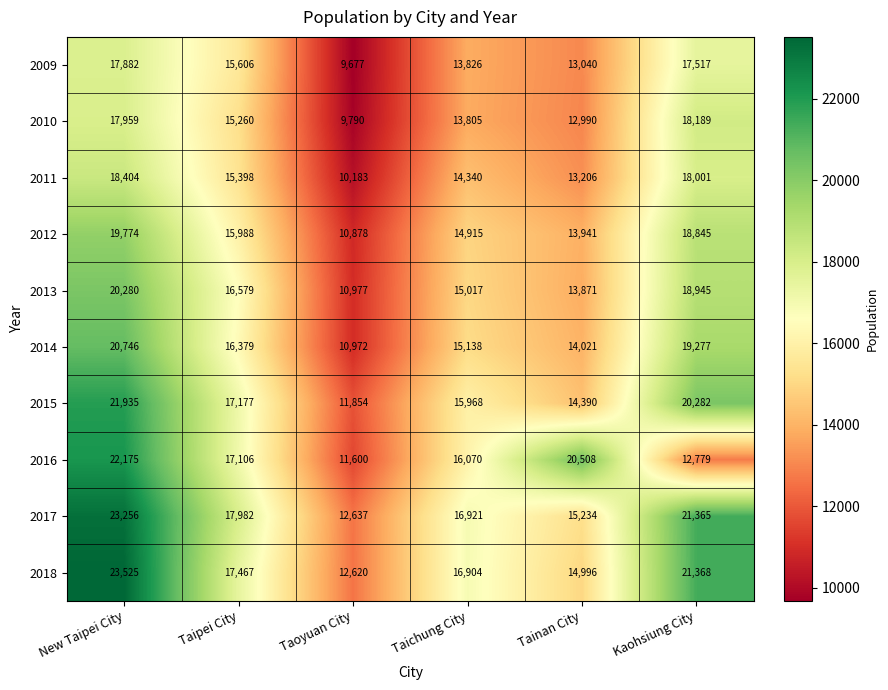

Which category has the highest value in the 2015 series?

New Taipei City